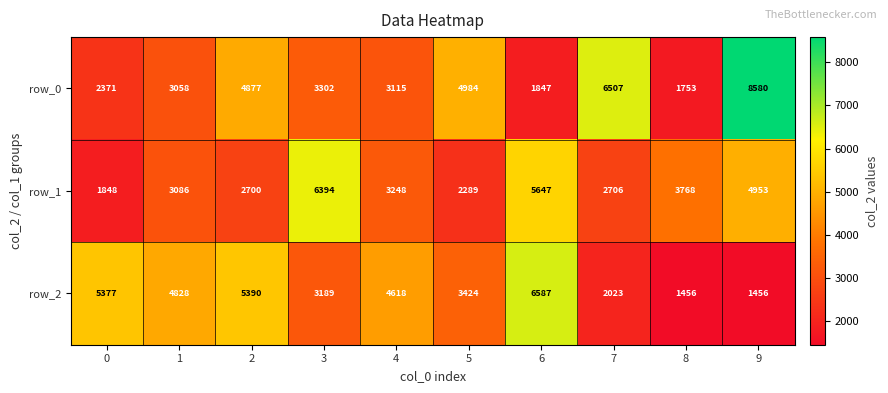

How many series are shown in this chart?

3